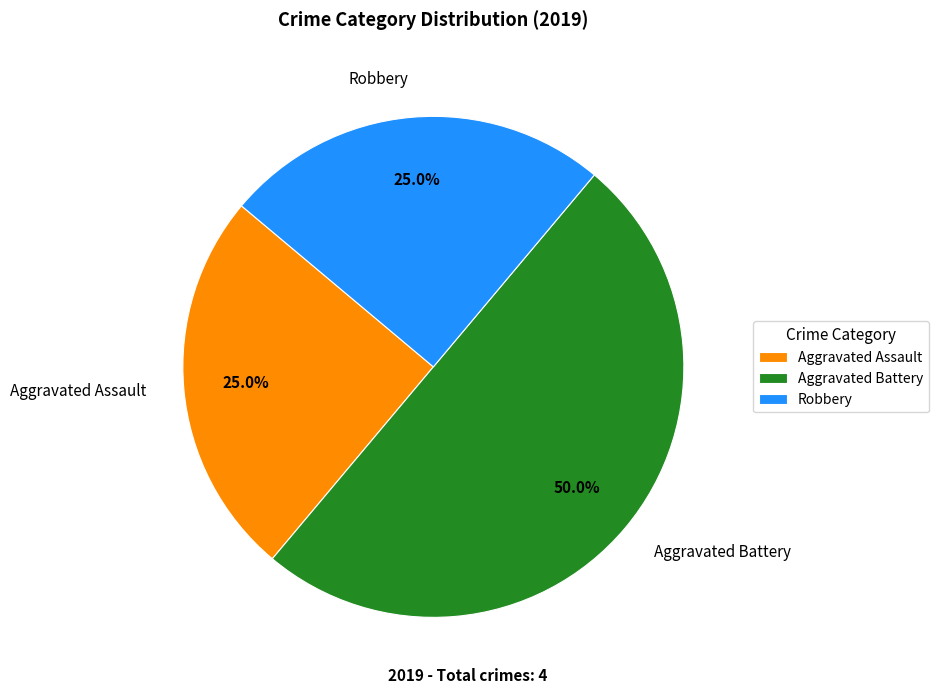

How many segments does this pie chart have?

3